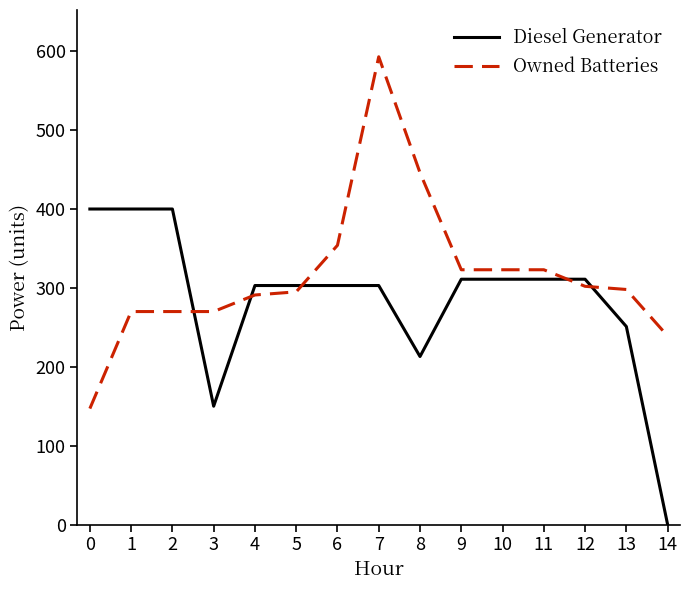

Which series changed the most between 10 and 14?

Diesel Generator